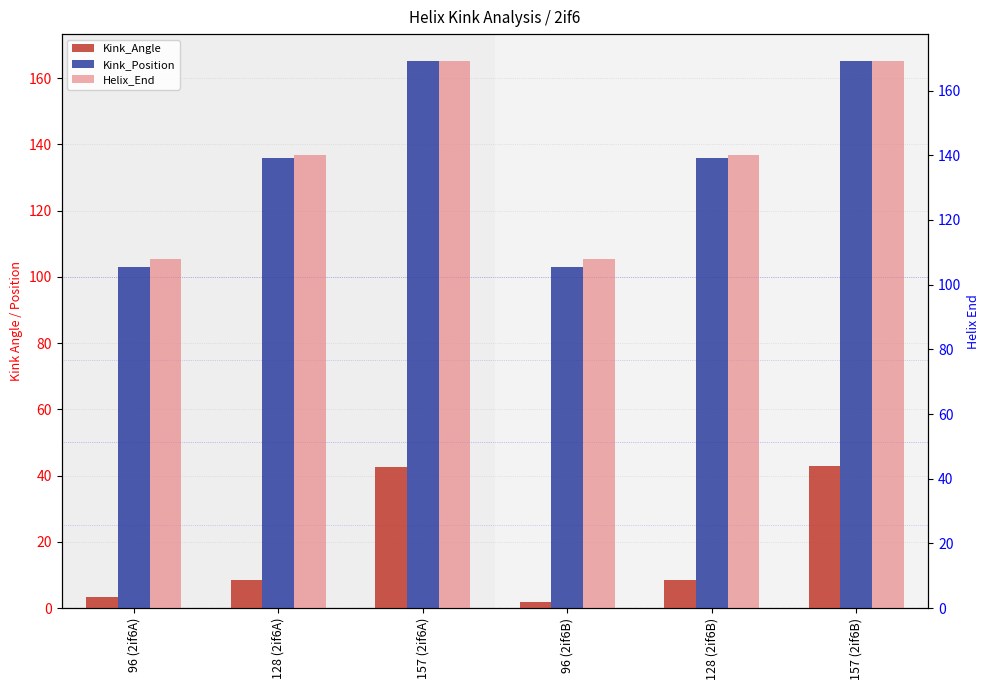

What is the difference between the maximum and second lowest values in the Kink_Angle series?

39.7